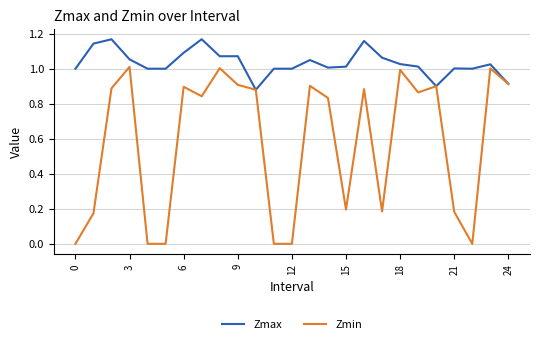

Which series has the widest spread of values?

Zmin